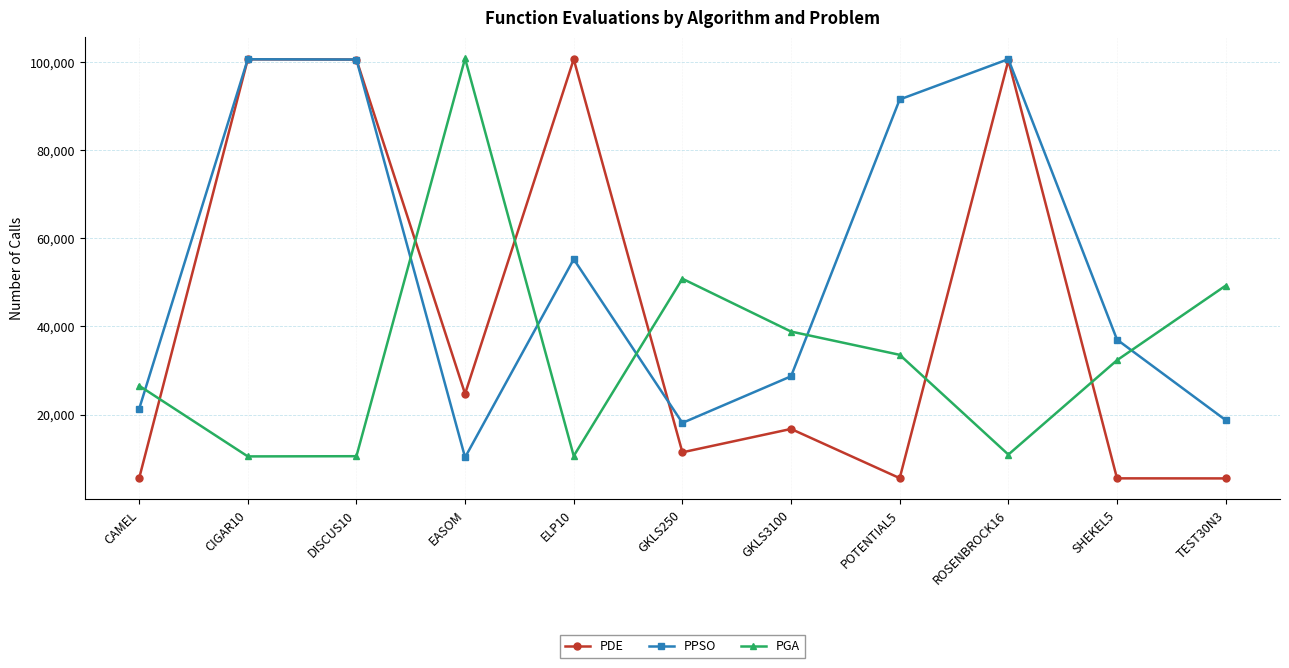

True or false: PGA and PDE cross at least once.

True